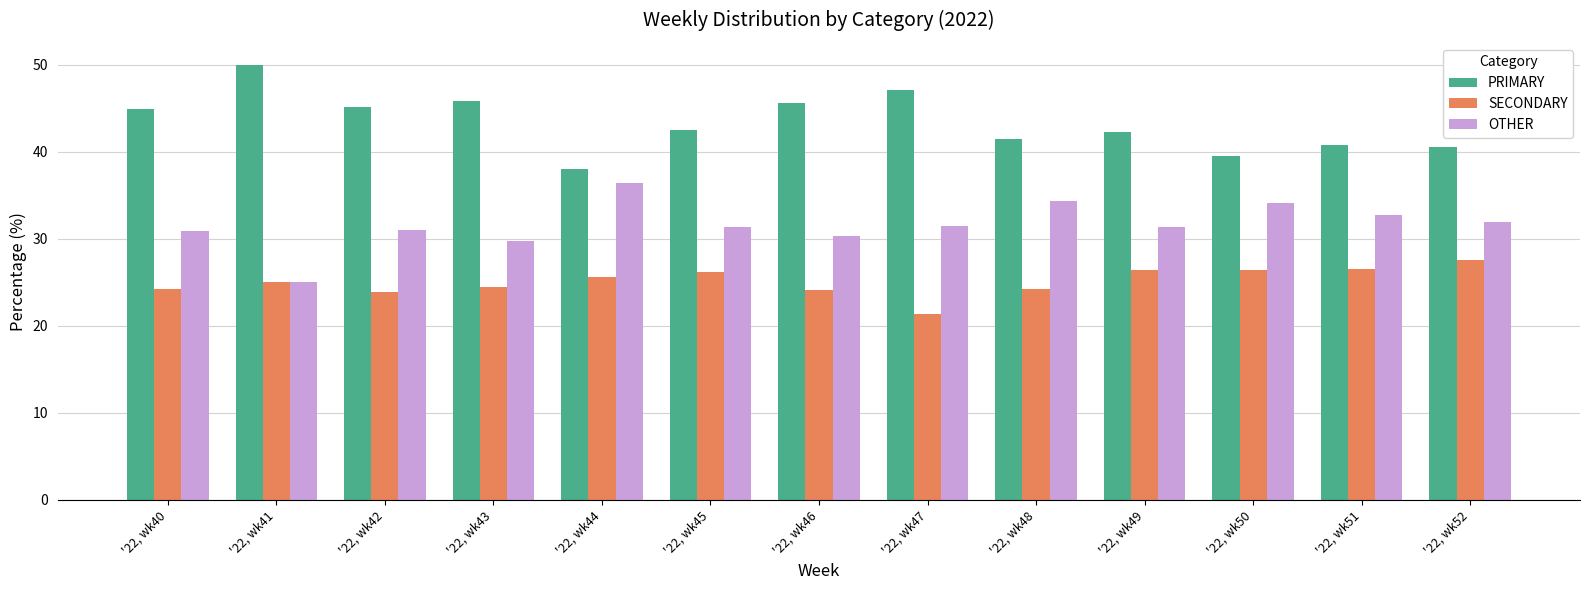

What is the spread (max minus min) of values at '22, wk49?

15.8